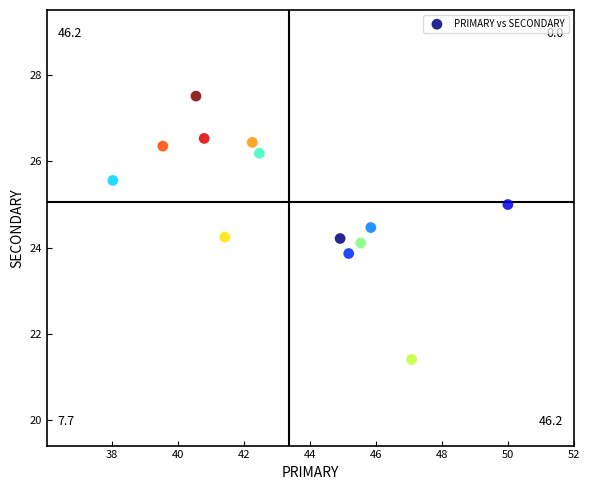

What is the range of Y values (max minus min)?

6.1